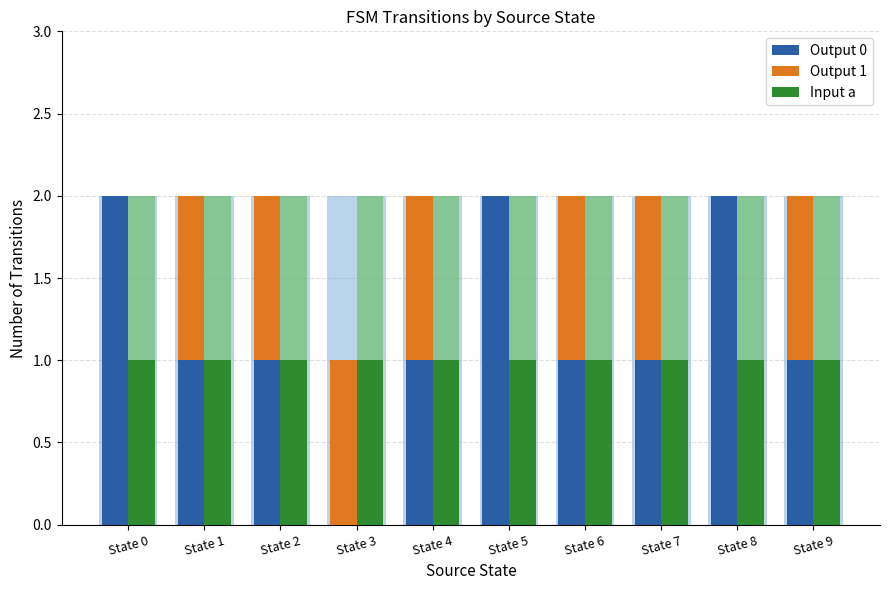

Which series has the largest total across all categories?

Output 0